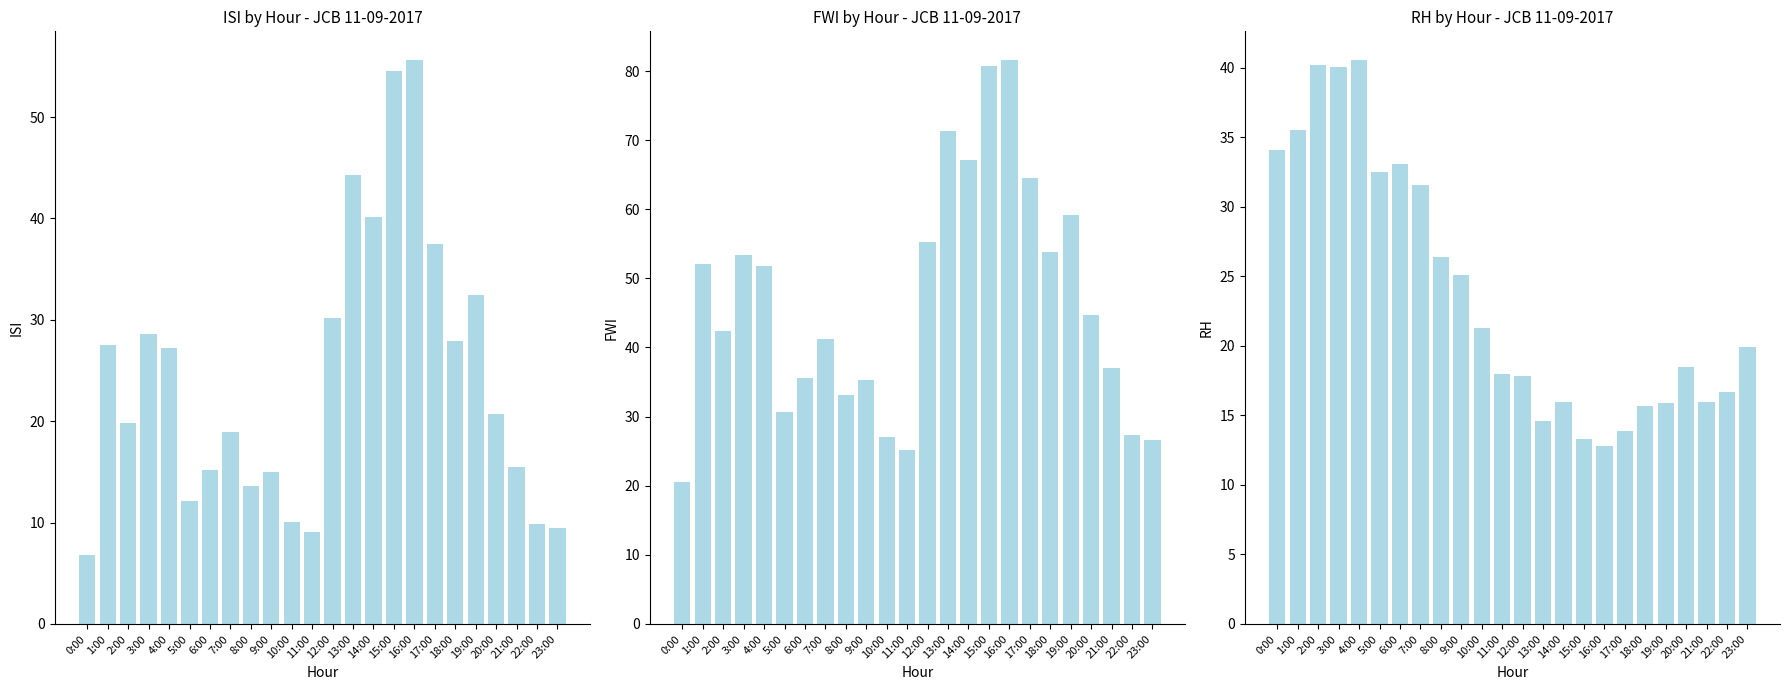

Reading right to left, transcribe all the data shown in this chart.

ISI: 9.5	9.9	15.5	20.7	32.5	27.9	37.5	55.7	54.6	40.1	44.3	30.2	9.1	10.1	15.0	13.6	19.0	15.2	12.1	27.2	28.6	19.8	27.5	6.8
FWI: 26.6	27.4	37.1	44.7	59.1	53.8	64.5	81.7	80.7	67.2	71.3	55.2	25.1	27.0	35.3	33.1	41.2	35.6	30.7	51.8	53.4	42.4	52.1	20.6
RH: 19.9	16.7	16.0	18.5	15.9	15.7	13.9	12.8	13.3	16.0	14.6	17.8	18.0	21.3	25.1	26.4	31.6	33.1	32.5	40.6	40.1	40.2	35.5	34.1